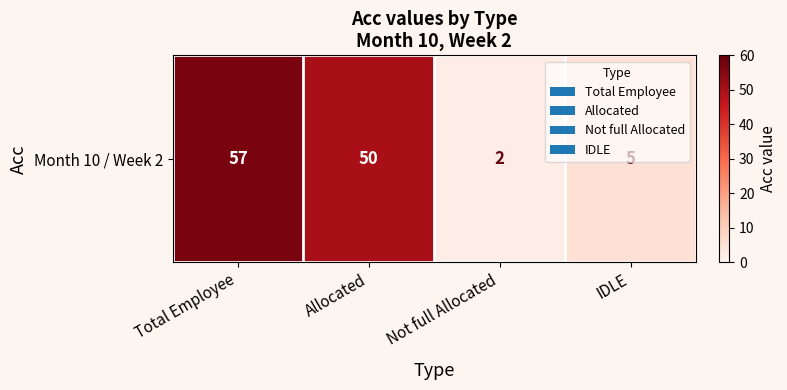

Which category has the highest value across all series?

Total Employee